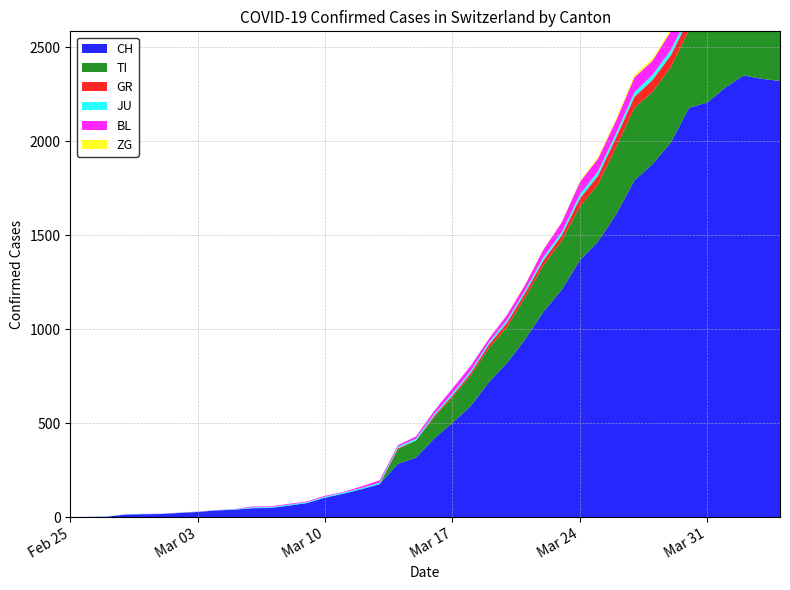

Reading left to right, what are all the values shown in this chart?

CH: 2020-02-25=0	2020-02-26=1	2020-02-27=2	2020-02-28=13	2020-02-29=15	2020-03-01=16	2020-03-02=22	2020-03-03=27	2020-03-04=35	2020-03-05=39	2020-03-06=47	2020-03-07=48	2020-03-08=61	2020-03-09=74	2020-03-10=103	2020-03-11=124	2020-03-12=148	2020-03-13=175	2020-03-14=283	2020-03-15=316	2020-03-16=418	2020-03-17=501	2020-03-18=590	2020-03-19=717	2020-03-20=820	2020-03-21=946	2020-03-22=1092	2020-03-23=1208	2020-03-24=1366	2020-03-25=1465	2020-03-26=1611	2020-03-27=1791	2020-03-28=1878	2020-03-29=1992	2020-03-30=2177	2020-03-31=2205	2020-04-01=2285	2020-04-02=2349	2020-04-03=2331	2020-04-04=2320
TI: 2020-02-25=0	2020-02-26=0	2020-02-27=0	2020-02-28=0	2020-02-29=0	2020-03-01=0	2020-03-02=0	2020-03-03=0	2020-03-04=0	2020-03-05=0	2020-03-06=0	2020-03-07=0	2020-03-08=0	2020-03-09=0	2020-03-10=0	2020-03-11=0	2020-03-12=0	2020-03-13=0	2020-03-14=77	2020-03-15=92	2020-03-16=112	2020-03-17=137	2020-03-18=163	2020-03-19=182	2020-03-20=190	2020-03-21=224	2020-03-22=246	2020-03-23=261	2020-03-24=285	2020-03-25=306	2020-03-26=358	2020-03-27=386	2020-03-28=385	2020-03-29=402	2020-03-30=415	2020-03-31=401	2020-04-01=396	2020-04-02=374	2020-04-03=370	2020-04-04=363
GR: 2020-02-25=0	2020-02-26=0	2020-02-27=0	2020-02-28=0	2020-02-29=0	2020-03-01=0	2020-03-02=0	2020-03-03=0	2020-03-04=0	2020-03-05=0	2020-03-06=0	2020-03-07=0	2020-03-08=0	2020-03-09=0	2020-03-10=0	2020-03-11=0	2020-03-12=0	2020-03-13=0	2020-03-14=6	2020-03-15=0	2020-03-16=9	2020-03-17=9	2020-03-18=13	2020-03-19=18	2020-03-20=24	2020-03-21=24	2020-03-22=27	2020-03-23=29	2020-03-24=43	2020-03-25=45	2020-03-26=52	2020-03-27=58	2020-03-28=63	2020-03-29=63	2020-03-30=58	2020-03-31=58	2020-04-01=59	2020-04-02=60	2020-04-03=51	2020-04-04=52
JU: 2020-02-25=0	2020-02-26=0	2020-02-27=1	2020-02-28=1	2020-02-29=1	2020-03-01=1	2020-03-02=1	2020-03-03=1	2020-03-04=1	2020-03-05=2	2020-03-06=5	2020-03-07=5	2020-03-08=5	2020-03-09=5	2020-03-10=5	2020-03-11=6	2020-03-12=6	2020-03-13=8	2020-03-14=8	2020-03-15=9	2020-03-16=9	2020-03-17=11	2020-03-18=11	2020-03-19=12	2020-03-20=14	2020-03-21=13	2020-03-22=18	2020-03-23=18	2020-03-24=22	2020-03-25=23	2020-03-26=22	2020-03-27=25	2020-03-28=27	2020-03-29=28	2020-03-30=28	2020-03-31=29	2020-04-01=29	2020-04-02=29	2020-04-03=28	2020-04-04=27
BL: 2020-02-25=0	2020-02-26=0	2020-02-27=0	2020-02-28=0	2020-02-29=1	2020-03-01=1	2020-03-02=1	2020-03-03=1	2020-03-04=1	2020-03-05=1	2020-03-06=4	2020-03-07=4	2020-03-08=4	2020-03-09=4	2020-03-10=5	2020-03-11=3	2020-03-12=9	2020-03-13=12	2020-03-14=8	2020-03-15=12	2020-03-16=17	2020-03-17=26	2020-03-18=27	2020-03-19=19	2020-03-20=27	2020-03-21=30	2020-03-22=40	2020-03-23=51	2020-03-24=66	2020-03-25=68	2020-03-26=68	2020-03-27=79	2020-03-28=75	2020-03-29=99	2020-03-30=86	2020-03-31=88	2020-04-01=86	2020-04-02=81	2020-04-03=82	2020-04-04=73
ZG: 2020-02-25=0	2020-02-26=0	2020-02-27=0	2020-02-28=0	2020-02-29=0	2020-03-01=0	2020-03-02=0	2020-03-03=0	2020-03-04=0	2020-03-05=0	2020-03-06=0	2020-03-07=0	2020-03-08=0	2020-03-09=0	2020-03-10=0	2020-03-11=0	2020-03-12=0	2020-03-13=0	2020-03-14=0	2020-03-15=0	2020-03-16=0	2020-03-17=0	2020-03-18=0	2020-03-19=1	2020-03-20=1	2020-03-21=3	2020-03-22=3	2020-03-23=3	2020-03-24=6	2020-03-25=9	2020-03-26=10	2020-03-27=12	2020-03-28=12	2020-03-29=12	2020-03-30=13	2020-03-31=14	2020-04-01=13	2020-04-02=14	2020-04-03=15	2020-04-04=14